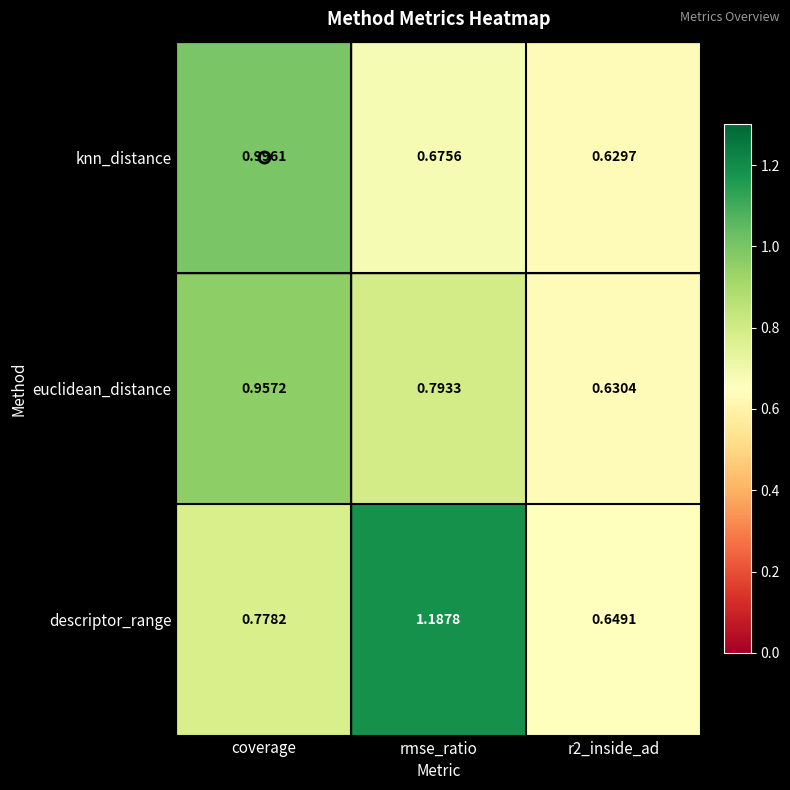

Which label corresponds to the largest value in the chart?

rmse_ratio